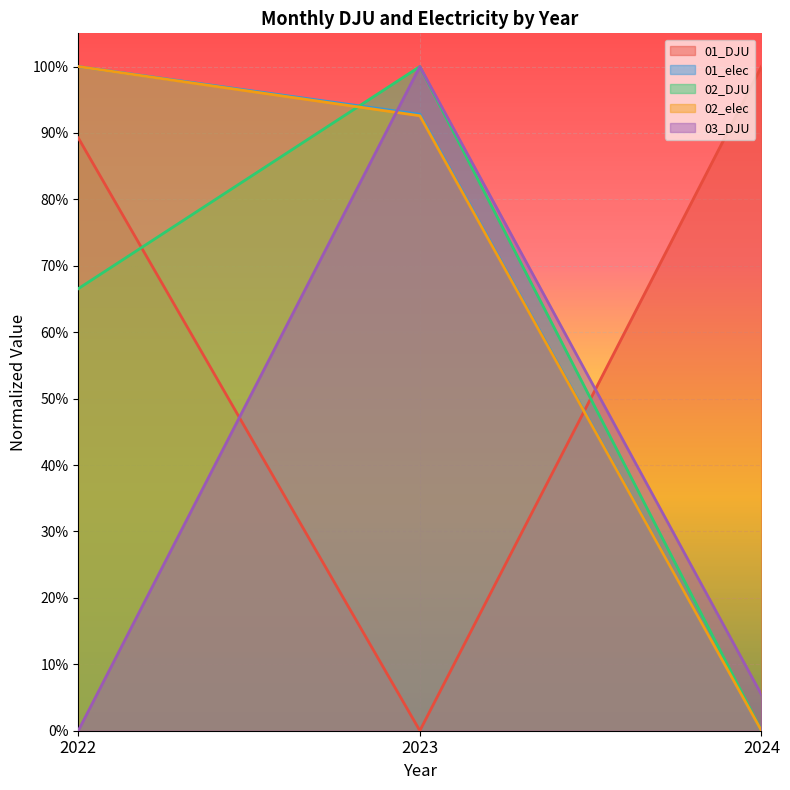

At how many categories does at least one series exceed 0?

3